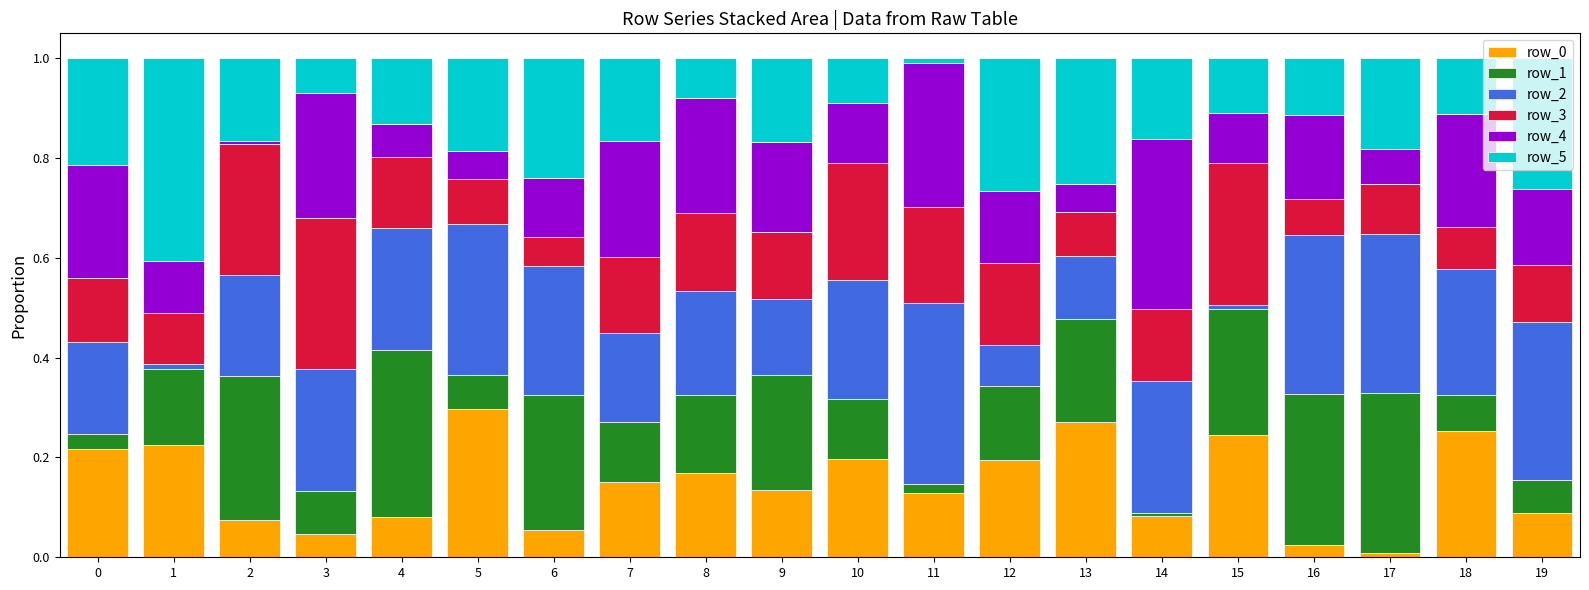

What is the total value across all series at 16?

1.0